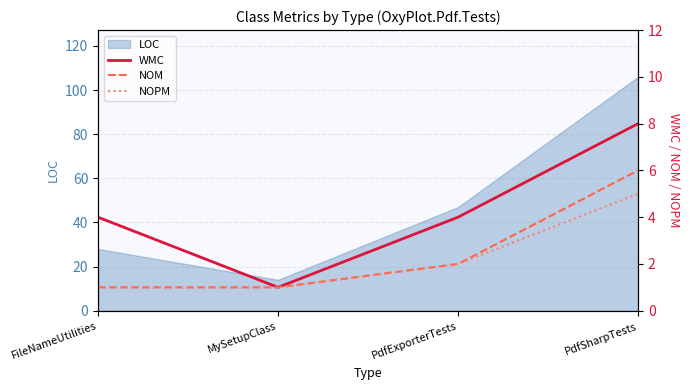

The value of WMC at PdfSharpTests is 8. True or false?

True